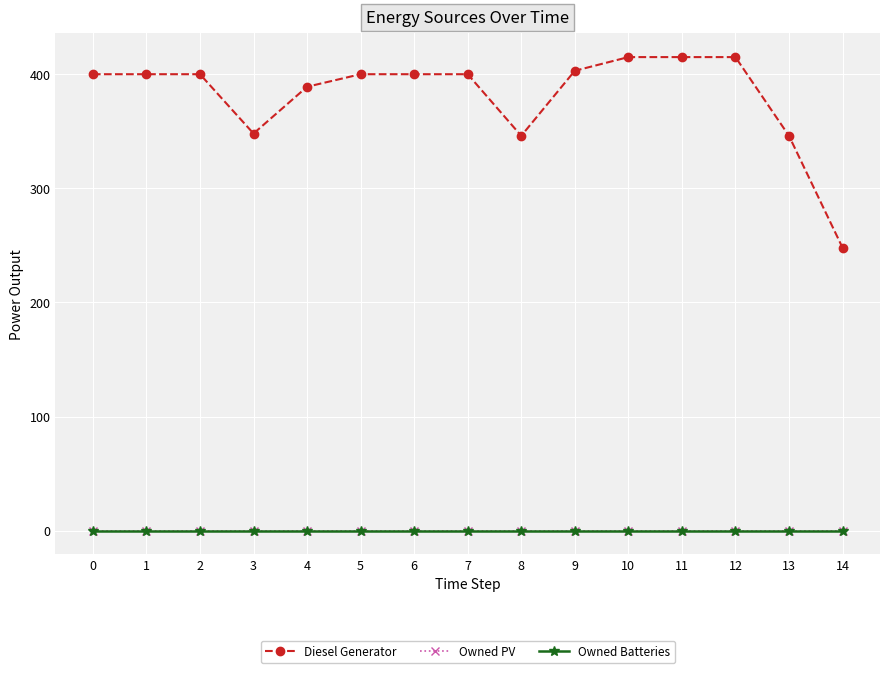

At how many categories does at least one series exceed 374?

11